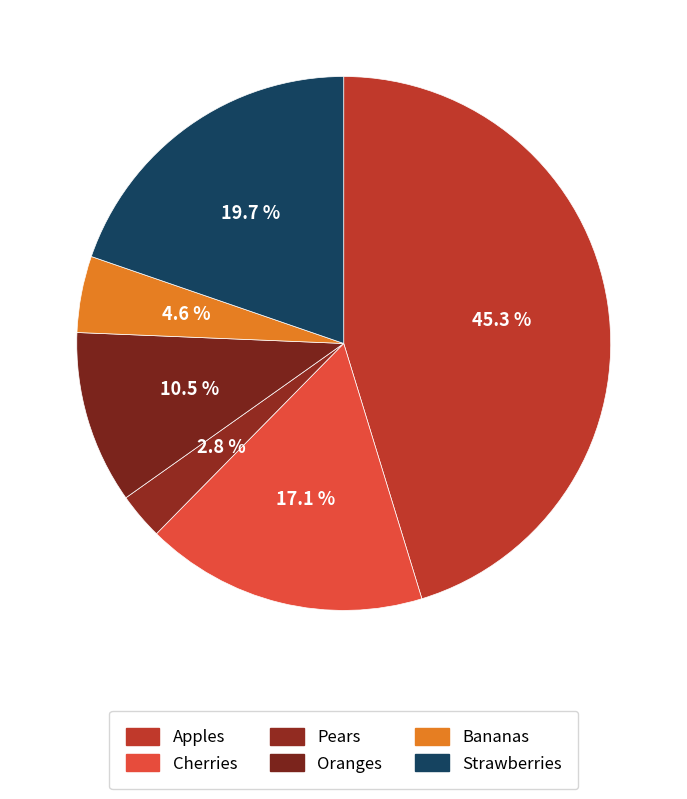

How many segments does this pie chart have?

6